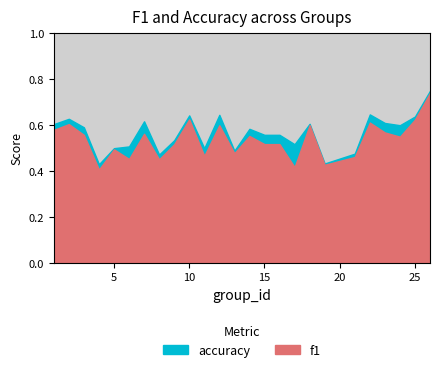

The f1 series shows 0.7 at 16. True or false?

False